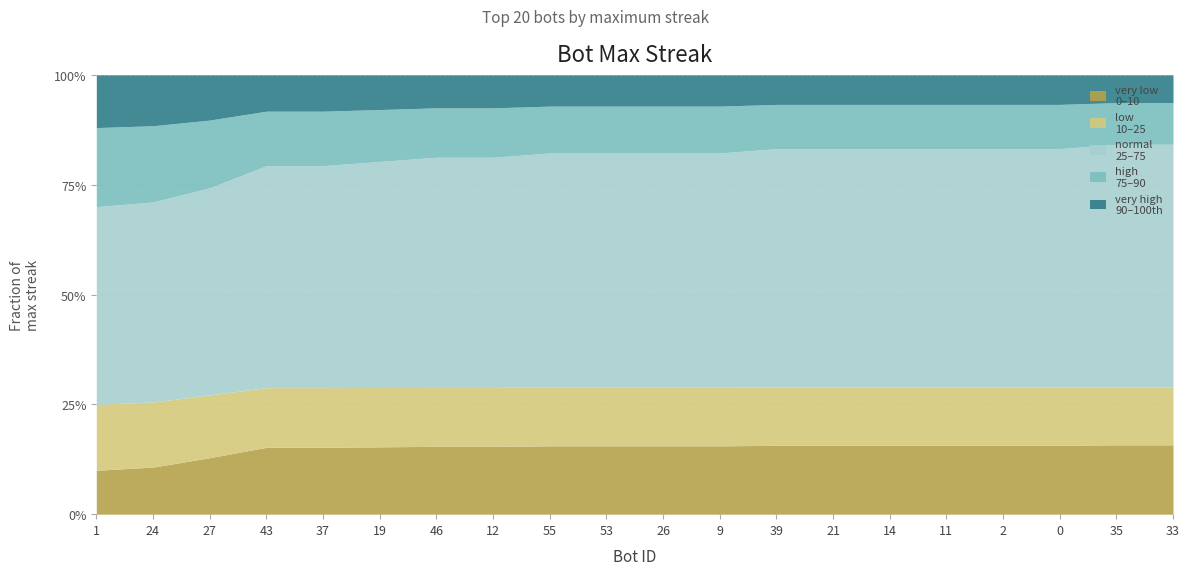

What position from the left is 39?

13